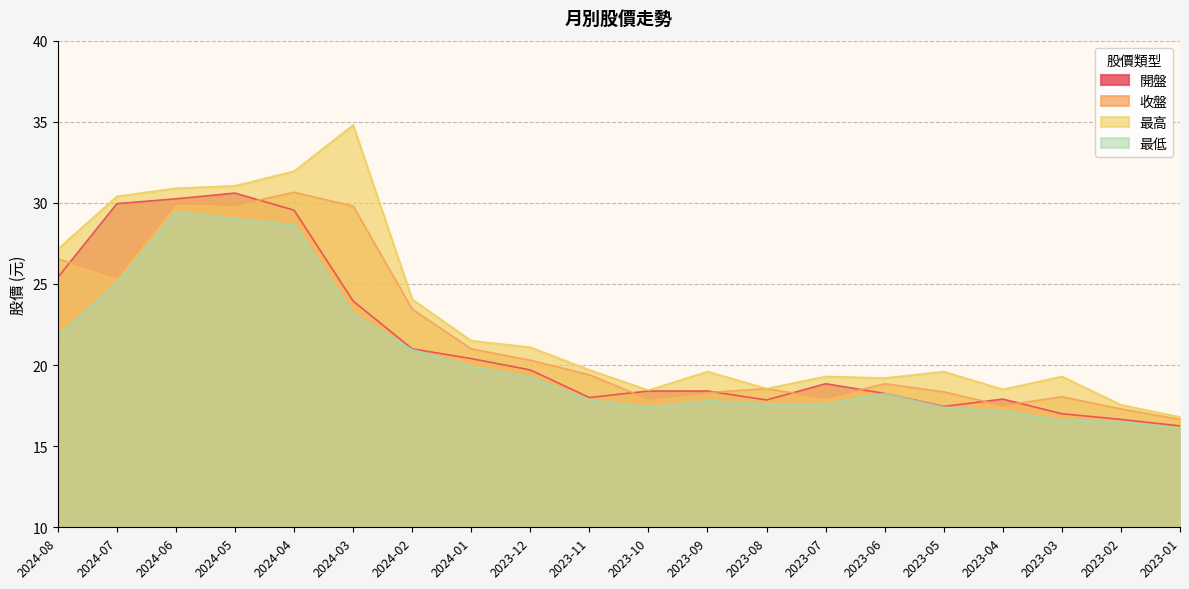

At how many categories does at least one series exceed 30?

5